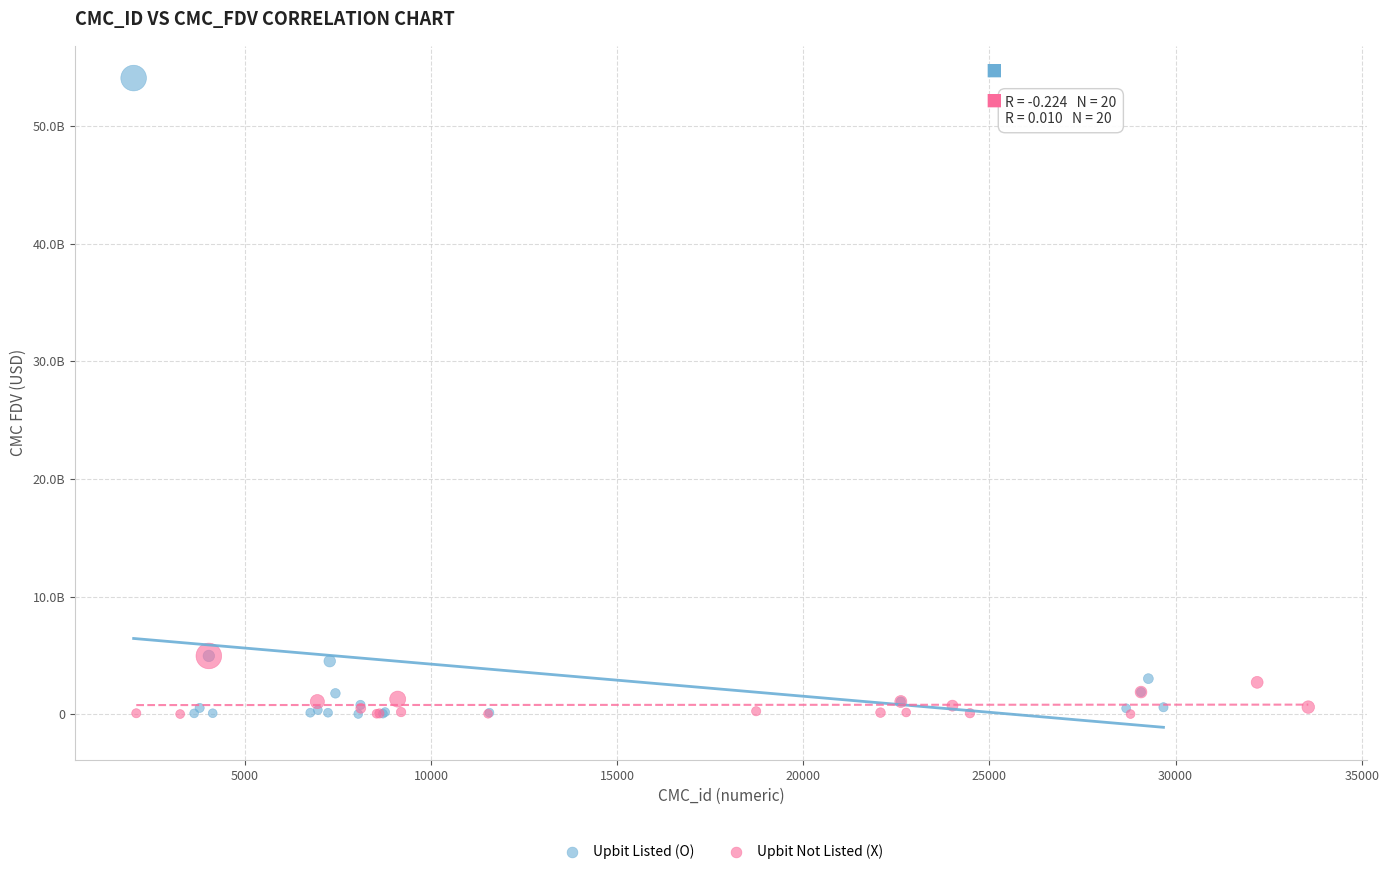

What are all the series names shown in the legend?

Upbit Listed (O), Upbit Not Listed (X)